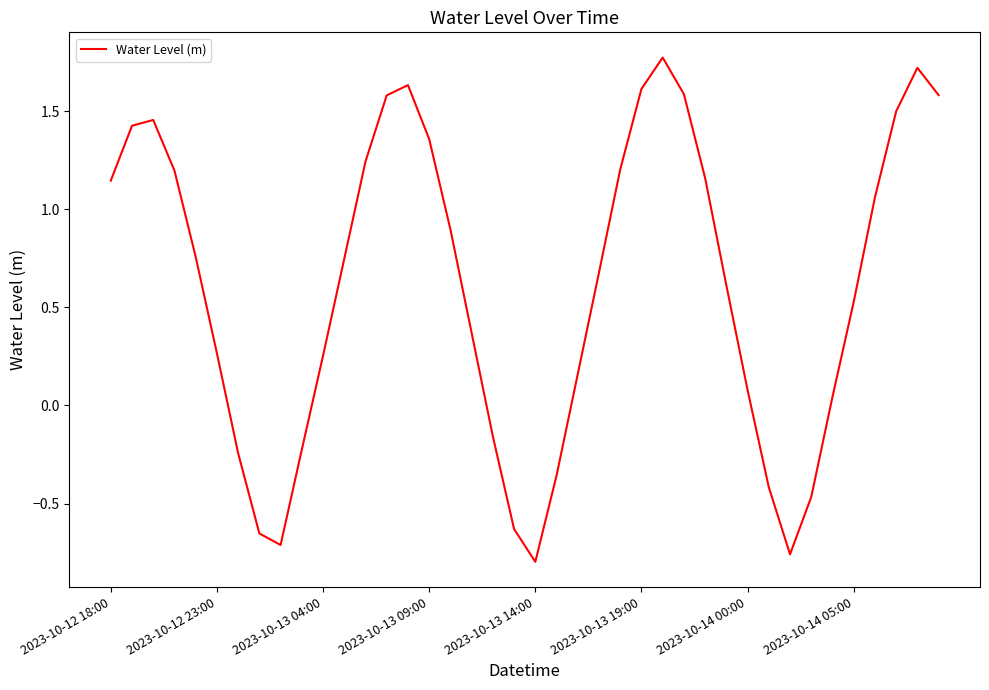

How many negative values are there?

11